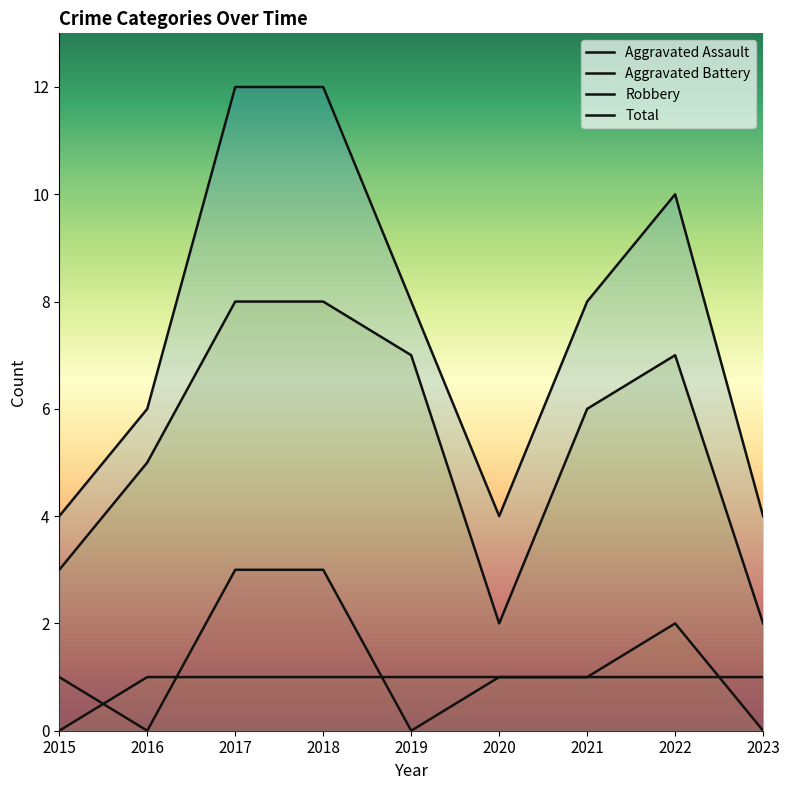

What is the sum of the Aggravated Assault values at 2020 and 2016?

1